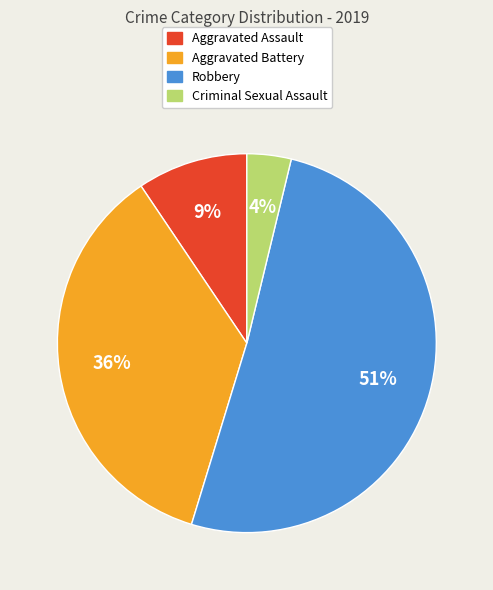

To the nearest percent, what is the average slice percentage?

25%